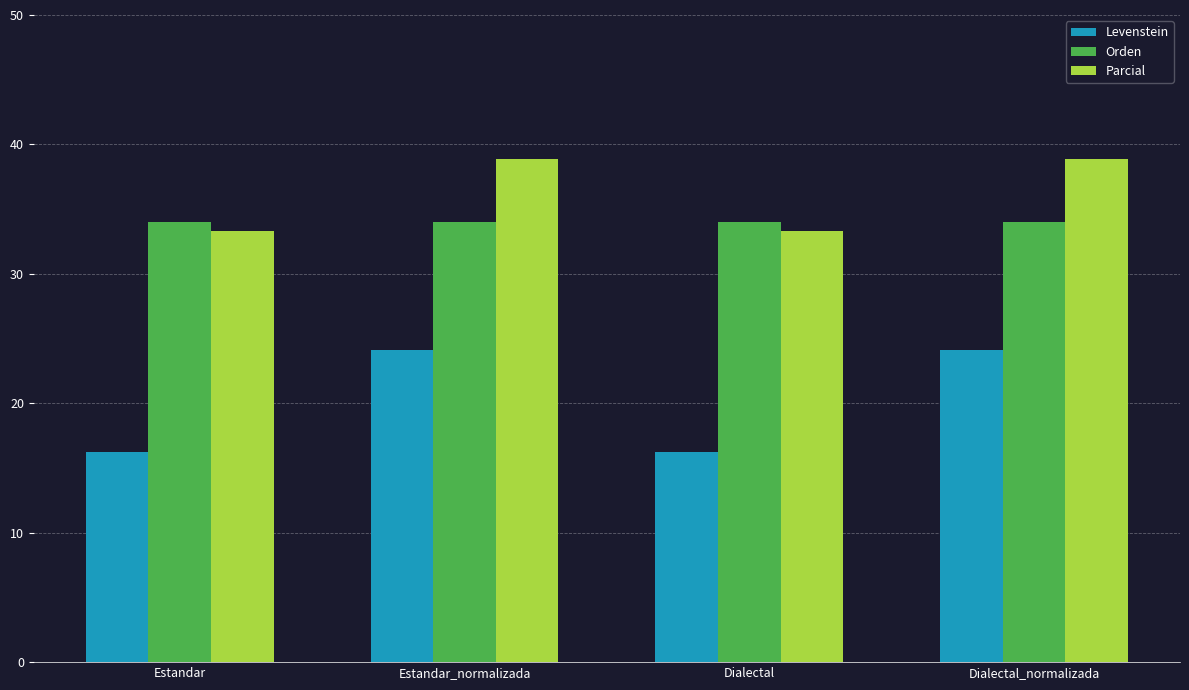

Reading right to left, extract all data points from this chart.

Levenstein: 24.1	16.2	24.1	16.2
Orden: 34.0	34.0	34.0	34.0
Parcial: 38.9	33.3	38.9	33.3